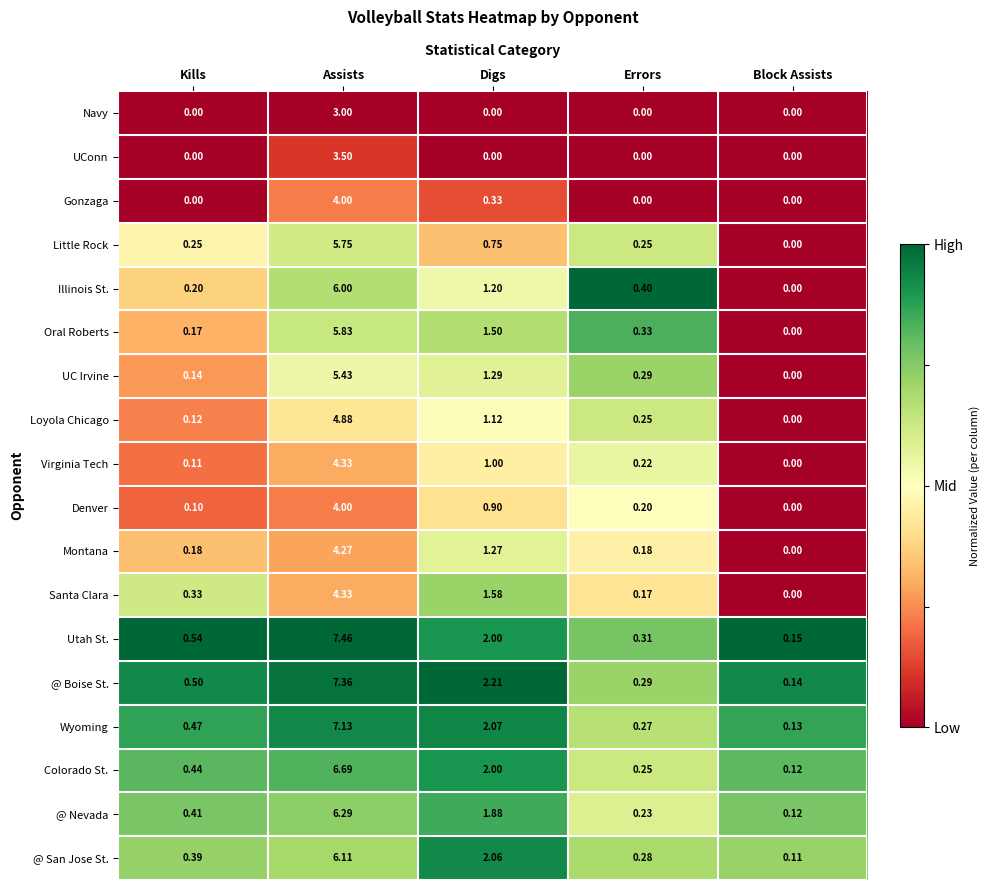

Rank the categories by Denver value from lowest to highest.

Block Assists, Kills, Errors, Digs, Assists